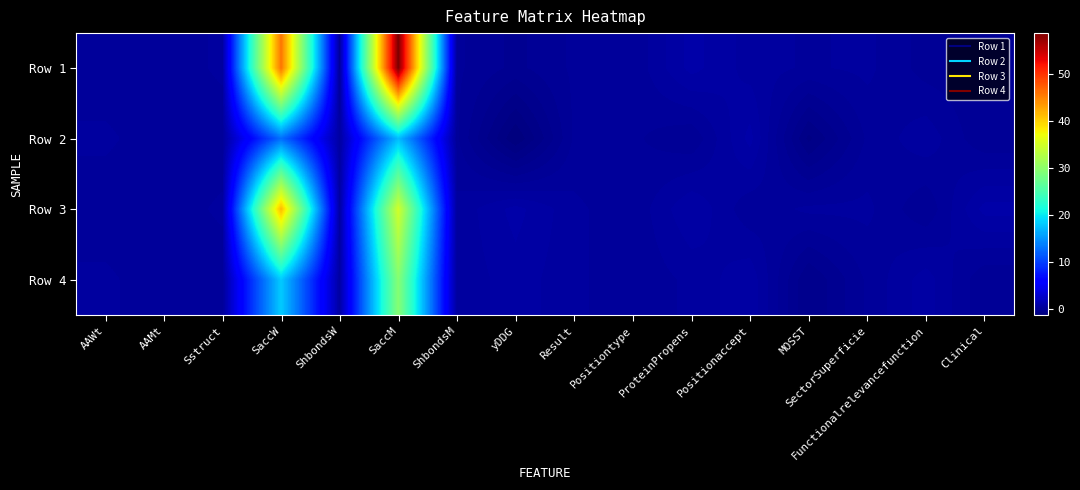

Reading left to right, list all the values displayed in this chart.

Row 1: AAWt=0.2	AAMt=0.2	Sstruct=0.5	SaccW=45.9	ShbondsW=0.2	SaccM=58.7	ShbondsM=0.2	yDDG=-0.1	Result=0.2	Positiontype=0.2	ProteinPropens=1.0	Positionaccept=0.6	MOSST=0.4	SectorSuperficie=0.5	Functionalrelevancefunction=0.1	Clinical=0.0
Row 2: AAWt=0.5	AAMt=0.2	Sstruct=0.2	SaccW=12.8	ShbondsW=0.8	SaccM=17.4	ShbondsM=0.2	yDDG=-1.2	Result=0.2	Positiontype=0.2	ProteinPropens=0.0	Positionaccept=1.0	MOSST=-0.8	SectorSuperficie=0.2	Functionalrelevancefunction=0.6	Clinical=0.0
Row 3: AAWt=0.2	AAMt=0.2	Sstruct=0.5	SaccW=41.5	ShbondsW=0.8	SaccM=34.9	ShbondsM=0.5	yDDG=1.0	Result=0.5	Positiontype=0.2	ProteinPropens=0.9	Positionaccept=0.3	MOSST=0.5	SectorSuperficie=0.5	Functionalrelevancefunction=0.0	Clinical=1.0
Row 4: AAWt=0.5	AAMt=0.2	Sstruct=0.2	SaccW=18.3	ShbondsW=0.8	SaccM=29.5	ShbondsM=0.5	yDDG=0.8	Result=0.5	Positiontype=0.2	ProteinPropens=0.5	Positionaccept=0.8	MOSST=-0.5	SectorSuperficie=0.2	Functionalrelevancefunction=0.8	Clinical=0.0